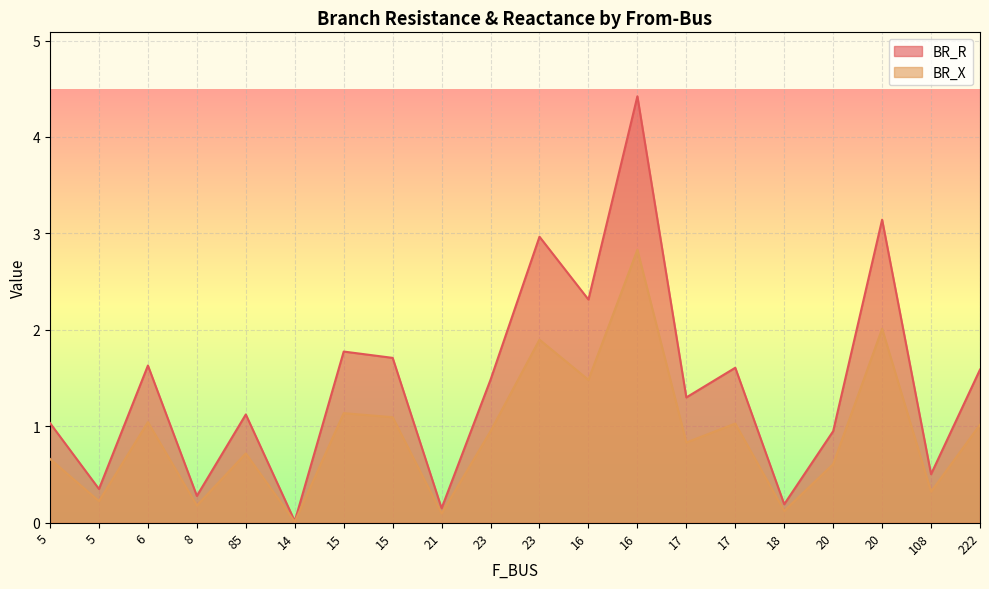

At which category does BR_X reach its first local valley?

5